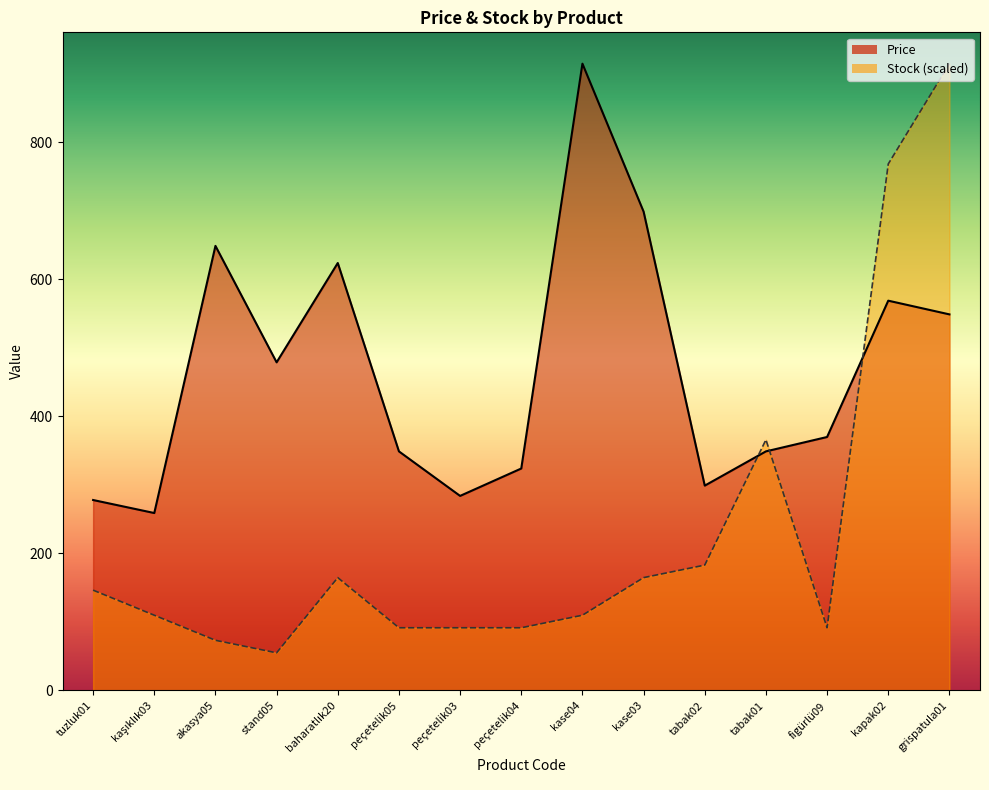

Which series ends up on top after the final intersection of Stock and Price?

Stock